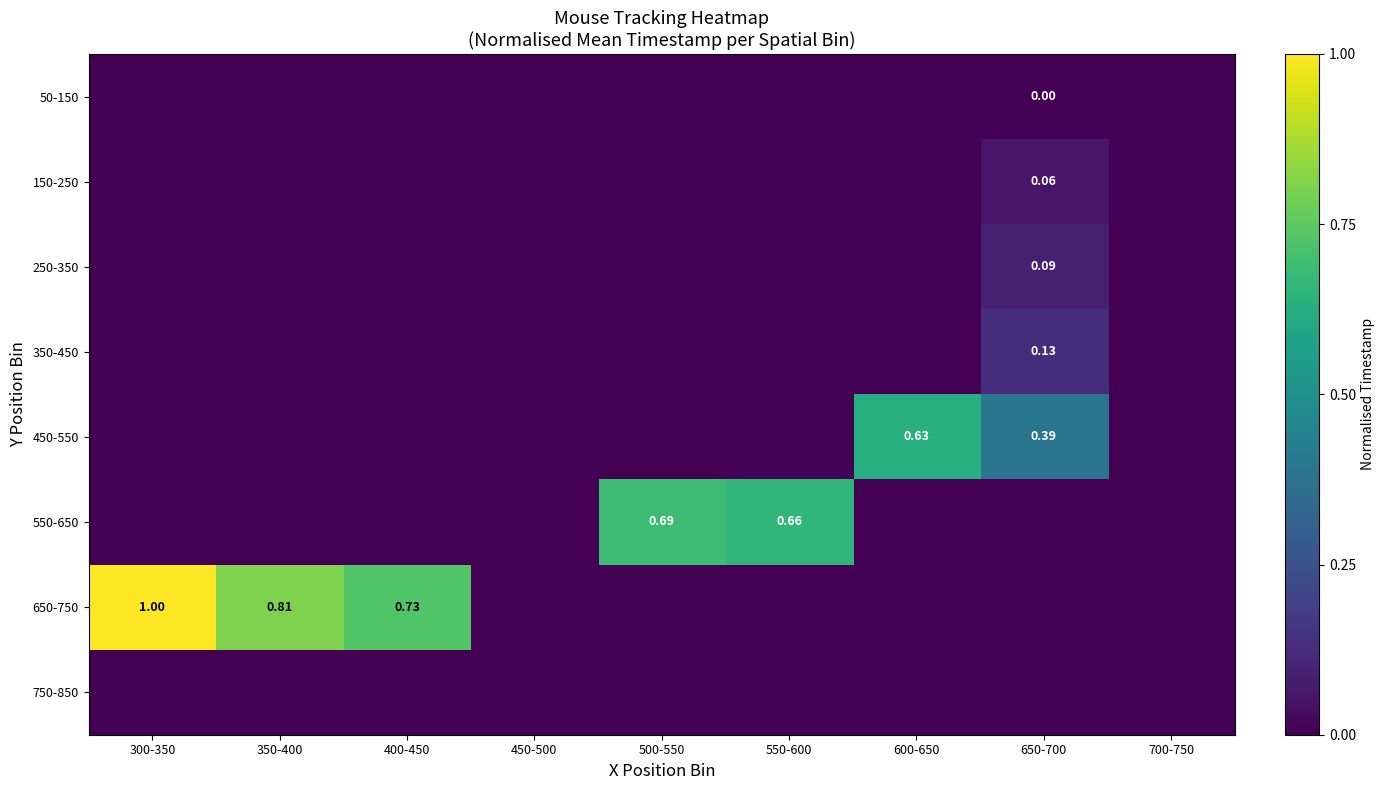

At 400-450, list the series in order from largest to smallest.

650-750, 50-150, 150-250, 250-350, 350-450, 450-550, 550-650, 750-850